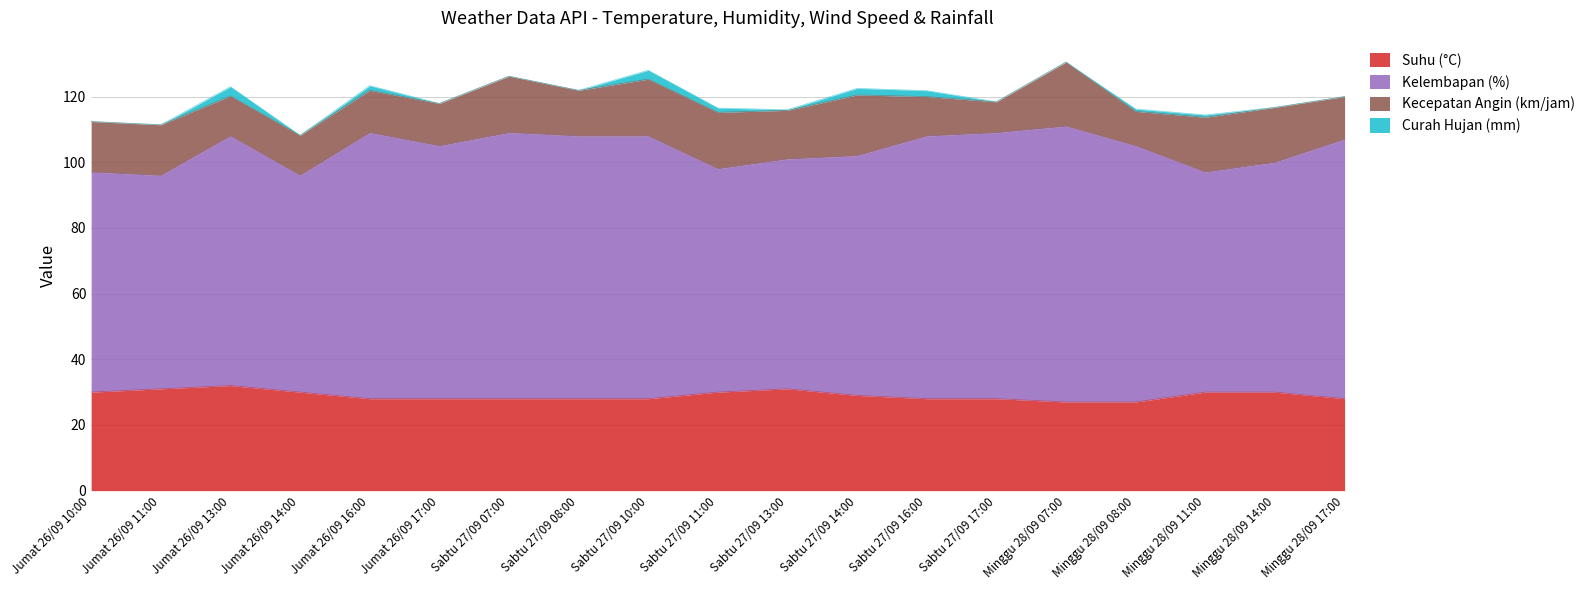

The value of Suhu (°C) at Jumat 26/09 13:00 is 32.0. True or false?

True